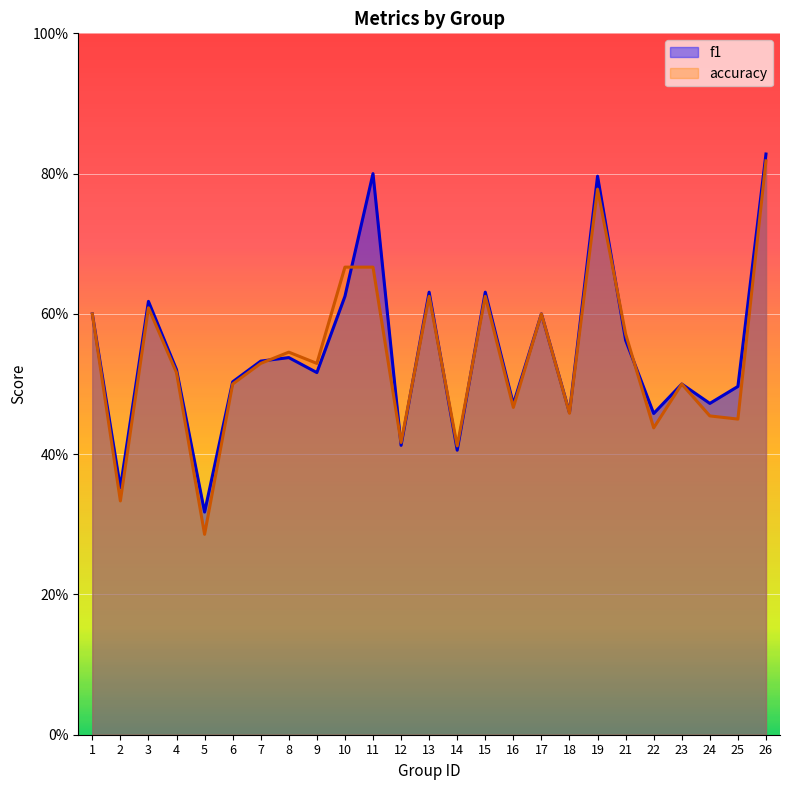

After their last crossing, which series has the higher values: f1 or accuracy?

f1